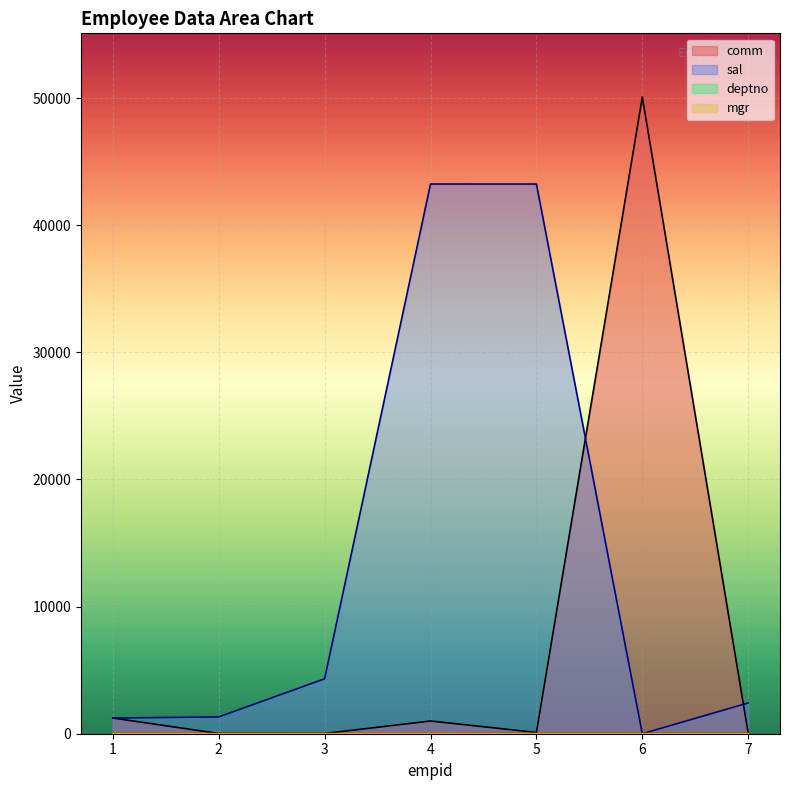

Reading left to right, extract all data points from this chart.

comm: 1=1234.2	2=20.0	3=17.0	4=999.1	5=100.0	6=50089.0	7=32.3
mgr: 1=2.0	2=3.0	3=4.0	4=5.0	5=6.0	6=6.0	7=6.0
sal: 1=1233.0	2=1322.0	3=4322.0	4=43243.0	5=43242.0	6=0.0	7=2422.0
deptno: 1=10.0	2=0.0	3=0.0	4=0.0	5=20.0	6=20.0	7=20.0